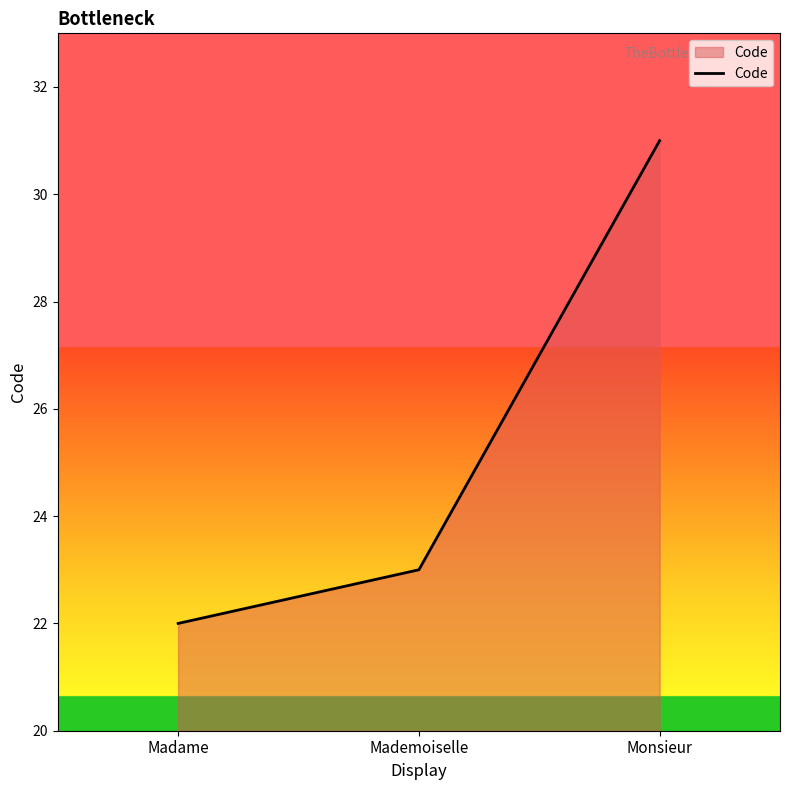

What is the difference between the maximum and second lowest values?

8